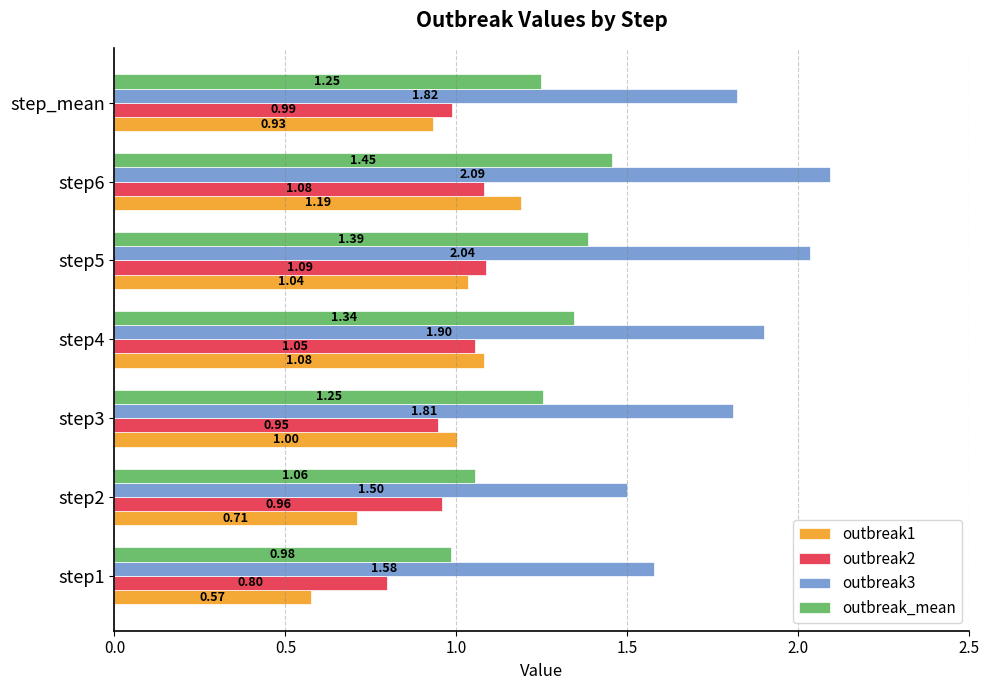

Which series has the largest total across all categories?

outbreak3